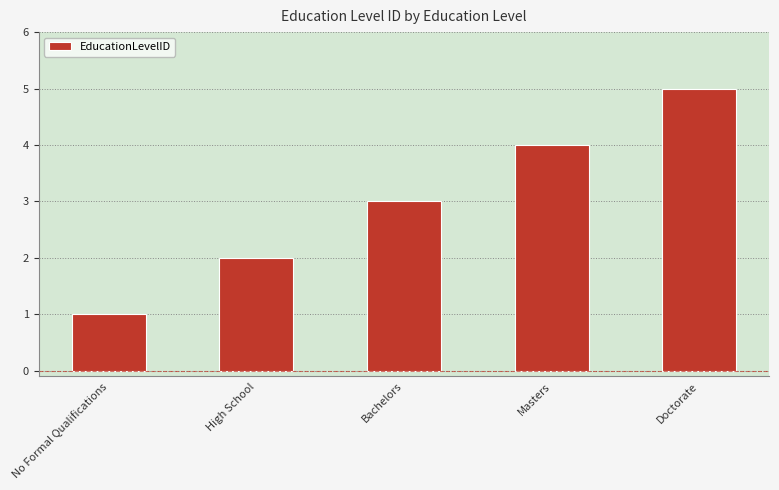

What position from the left is No Formal Qualifications?

1